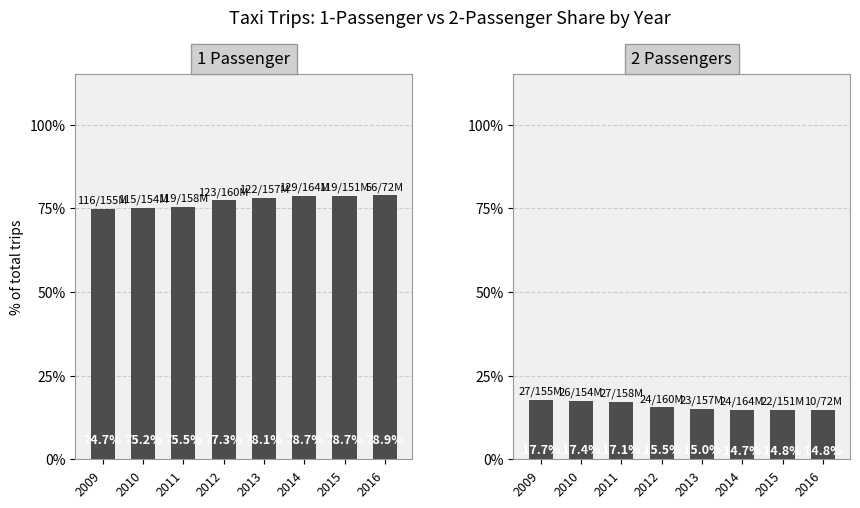

Reading left to right, transcribe all the data shown in this chart.

1 Passenger: 2009=74.7	2010=75.2	2011=75.5	2012=77.3	2013=78.1	2014=78.7	2015=78.7	2016=78.9
2 Passengers: 2009=17.7	2010=17.4	2011=17.1	2012=15.5	2013=15.0	2014=14.7	2015=14.8	2016=14.8